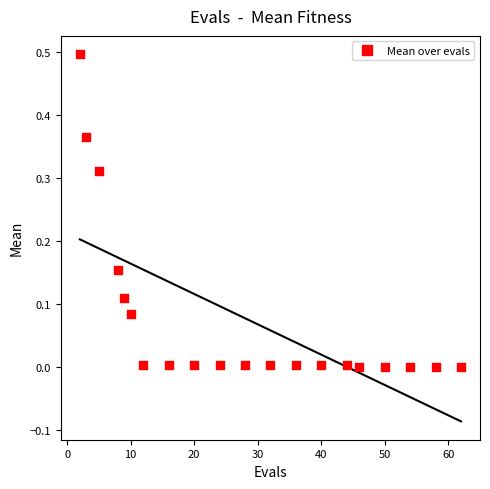

What is the range of X values (max minus min)?

60.0